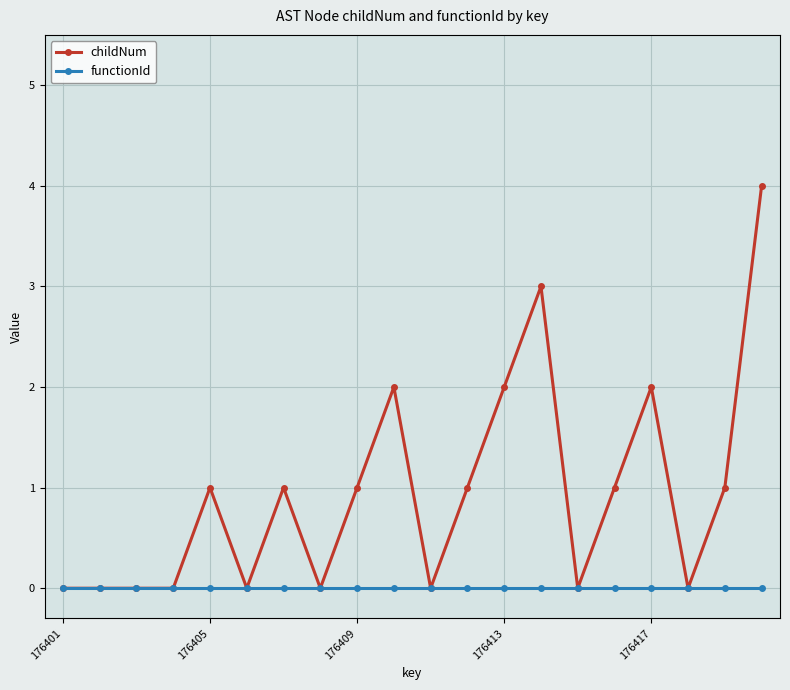

How many categories are shown in the chart?

20